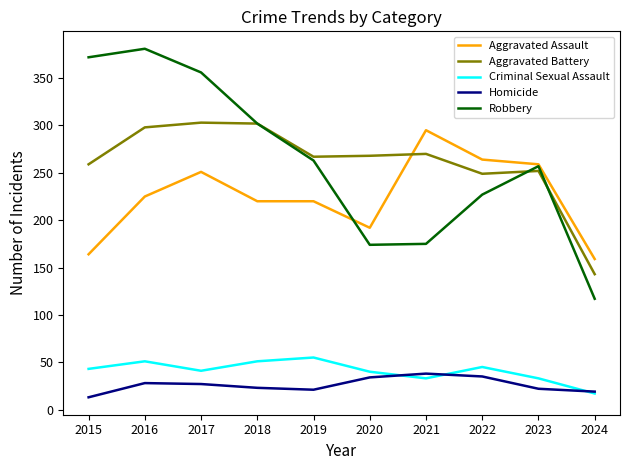

Where does the Homicide series first go above 27?

2016